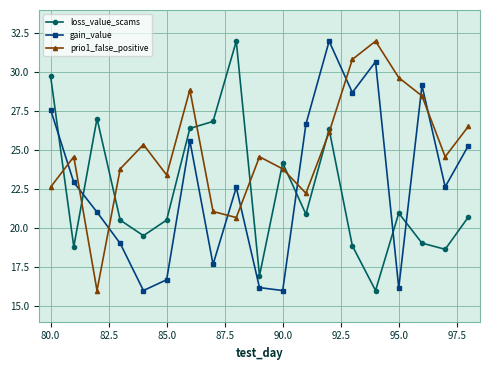

After their last crossing, which series has the higher values: gain_value or loss_value_scams?

gain_value